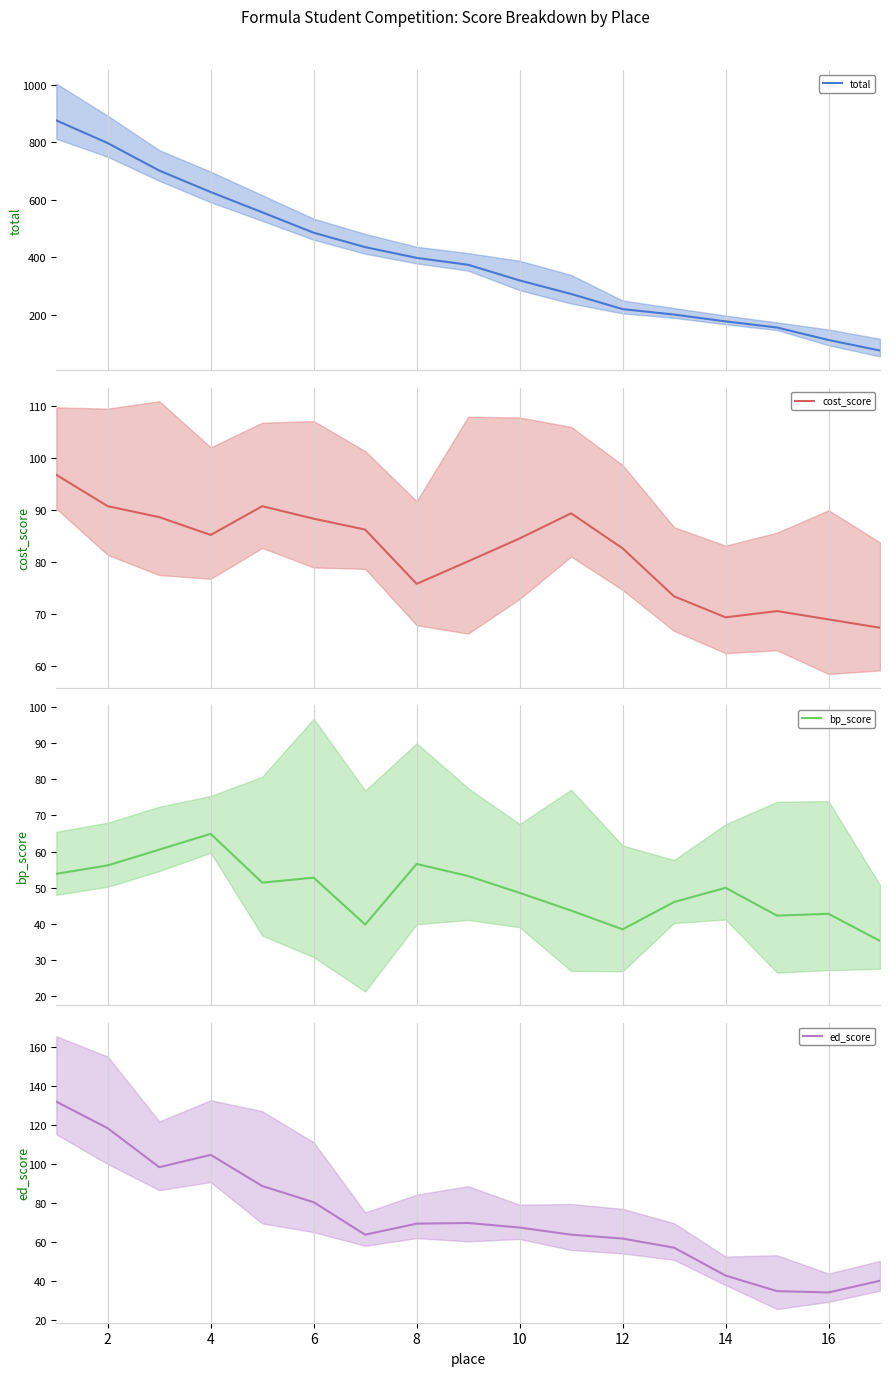

True or false: total and cost_score cross at least once.

False